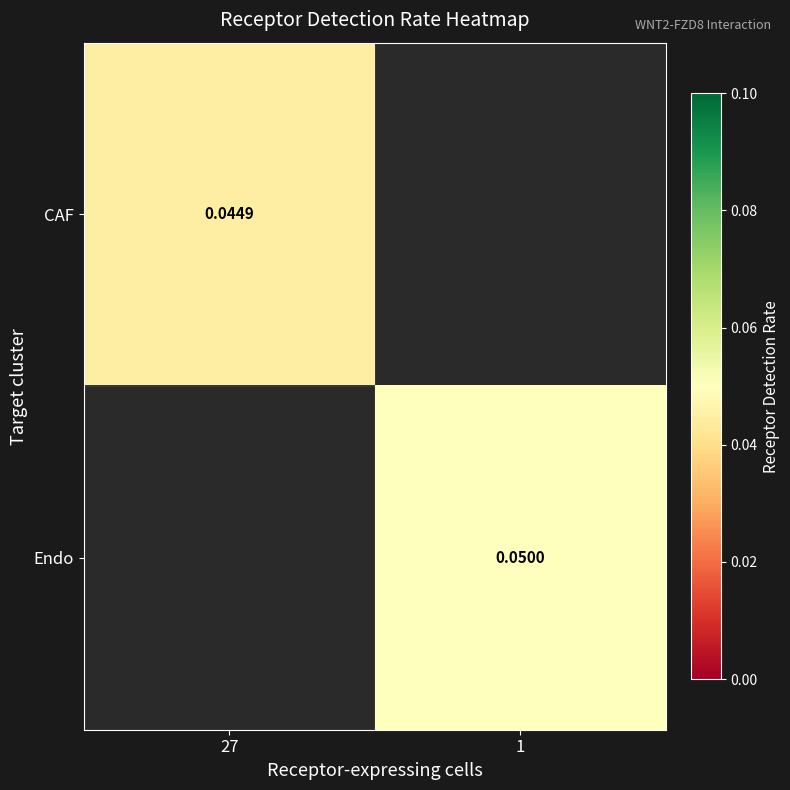

At which label does Endo first exceed 0?

1